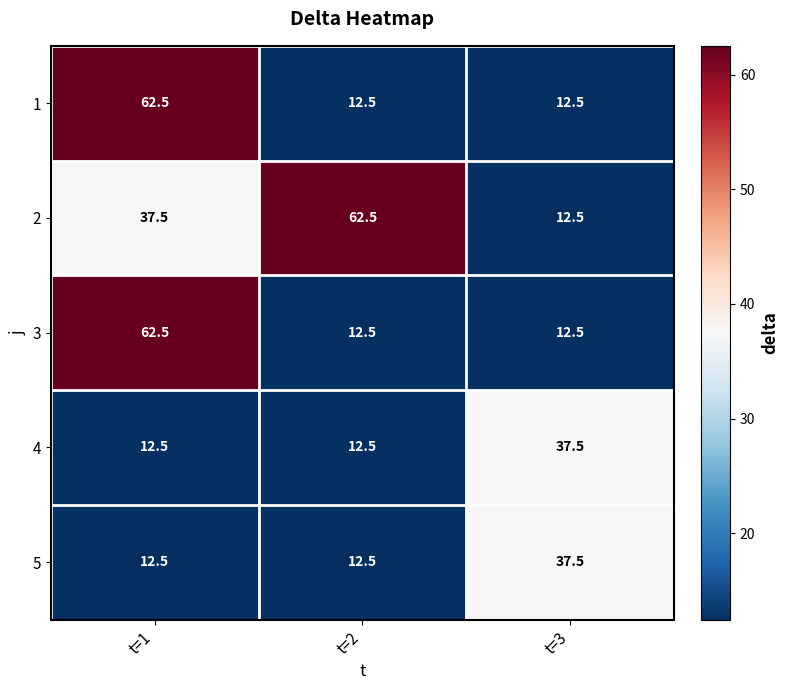

The 2 series shows 19.3 at t=1. True or false?

False